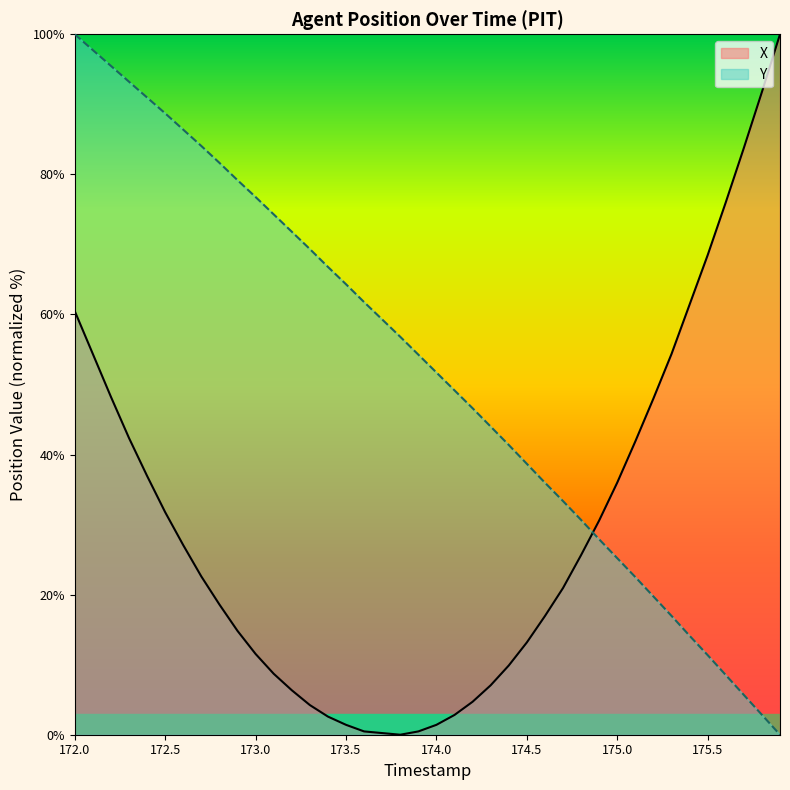

True or false: Y and X cross at least once.

True